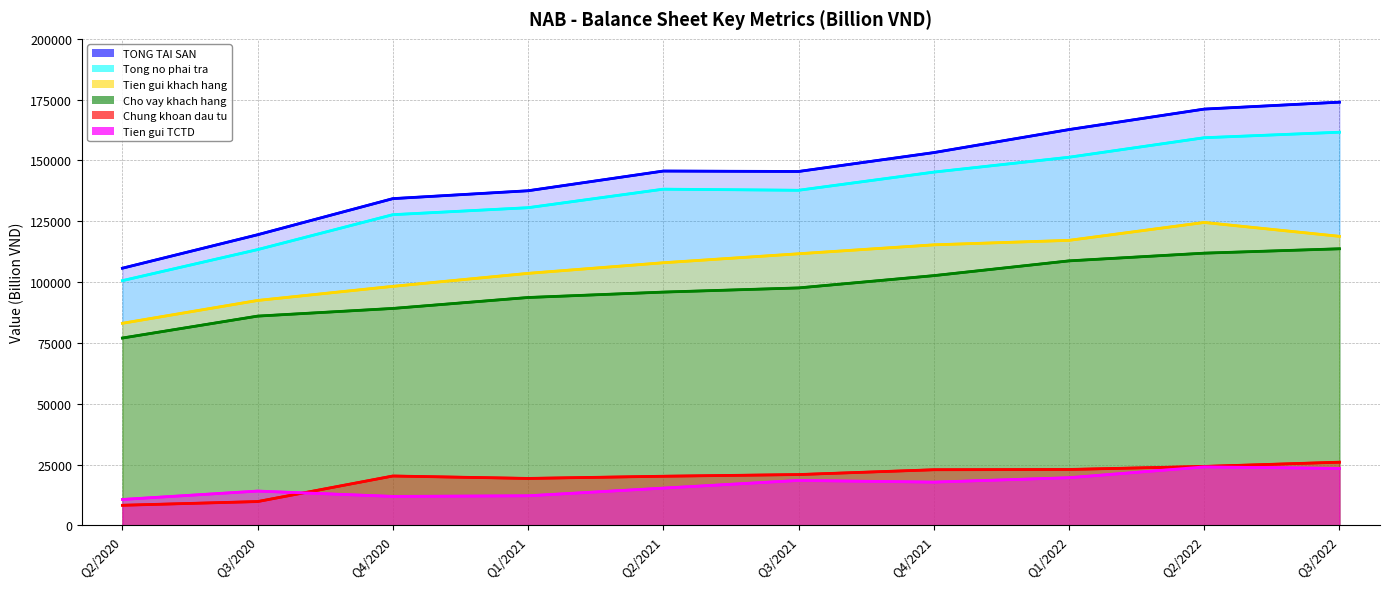

At which category does Chung khoan dau tu reach its first local peak?

Q4/2020